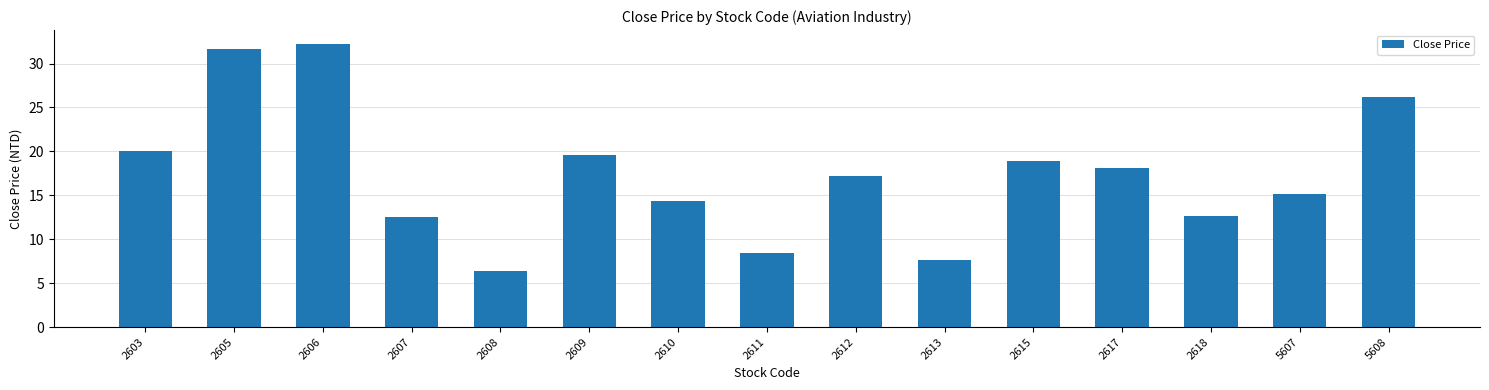

What is the value of the 15th bar from the left?

26.2